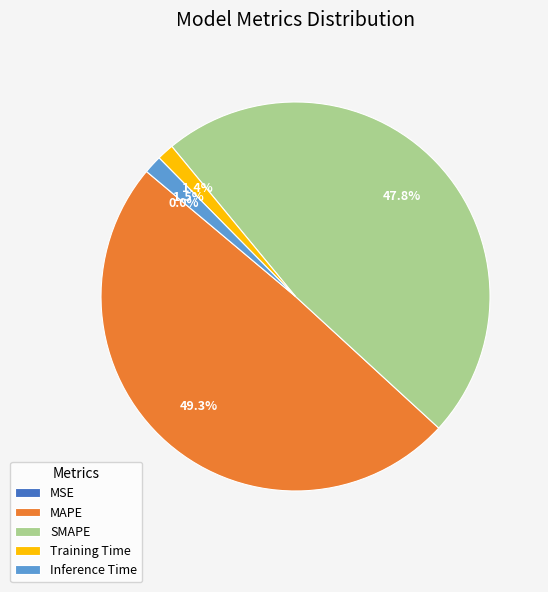

Which category has the biggest portion of the pie?

MAPE